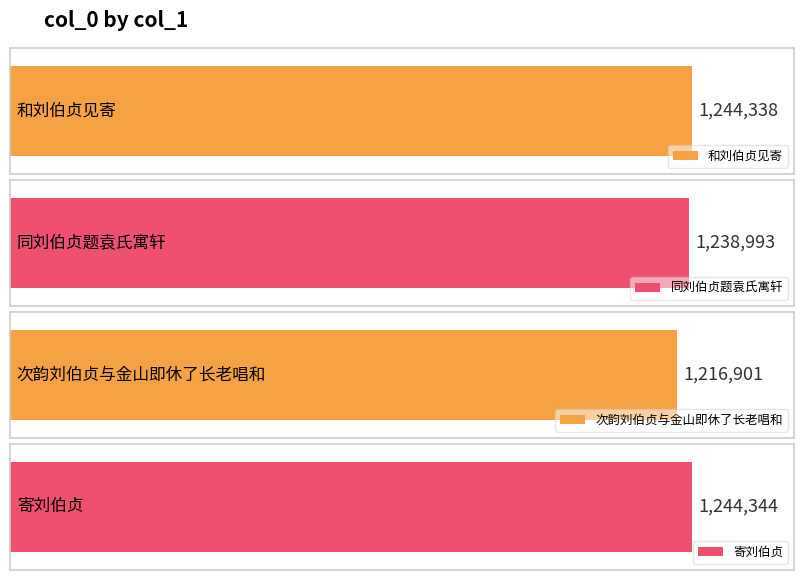

What is the sum of all values?

4944576